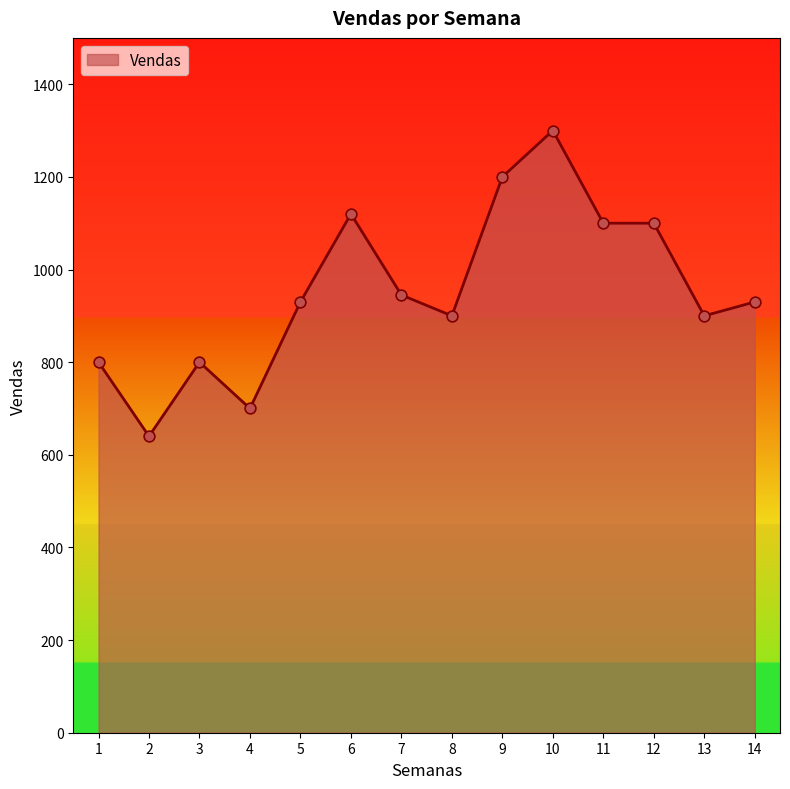

Which has a higher value, 9 or 6?

9